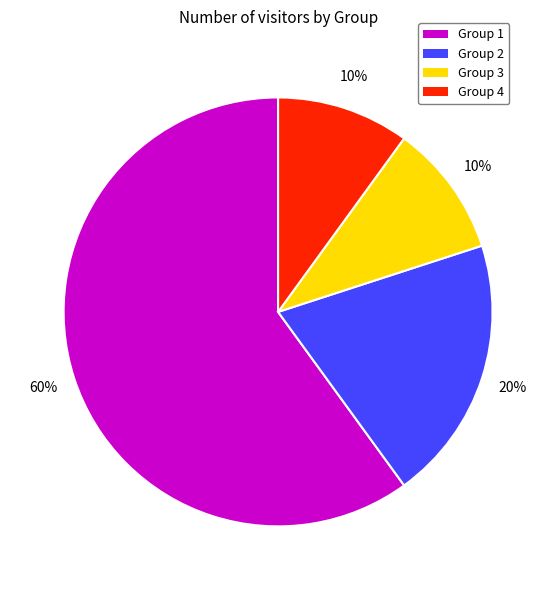

What is the ratio of the value at Group 3 to the value at Group 2?

0.5